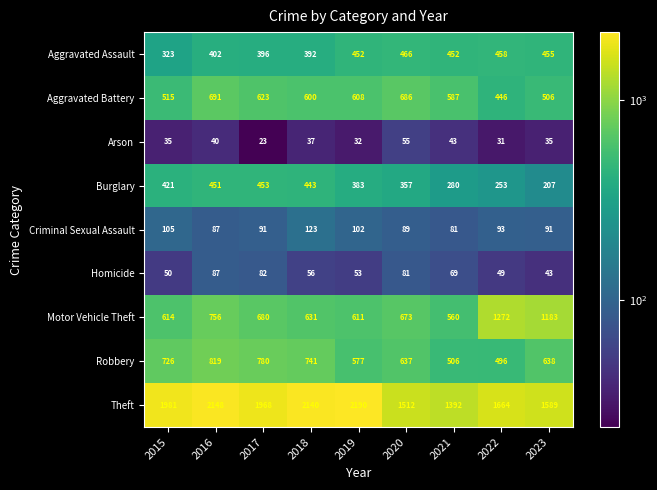

What is the total value across all series at 2016?

5481